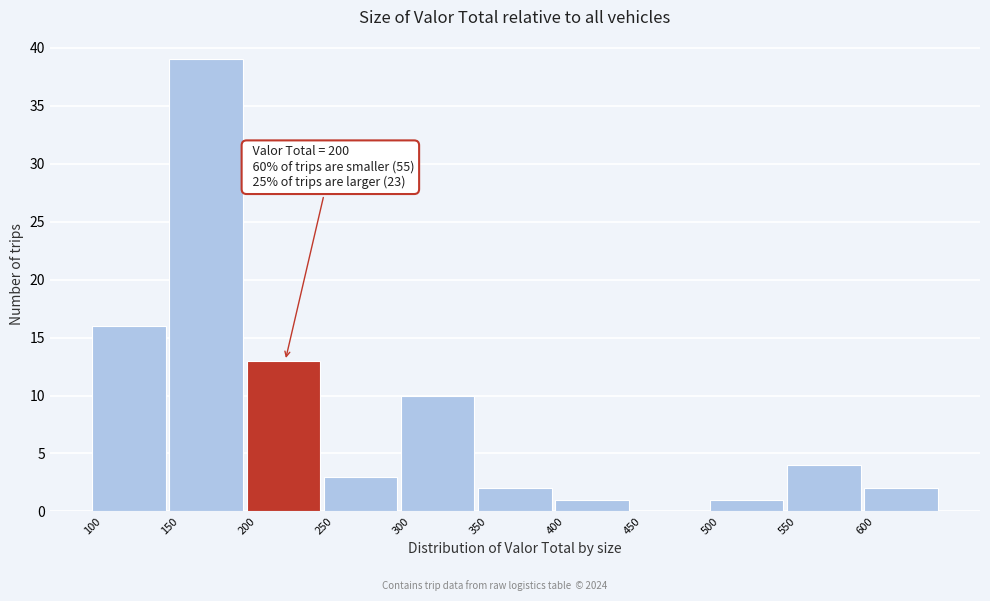

Which range on the x-axis has the tallest bar?

150 to 200